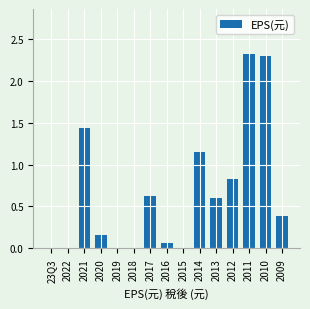

What is the change in value from 2011 to 2009?

-1.9